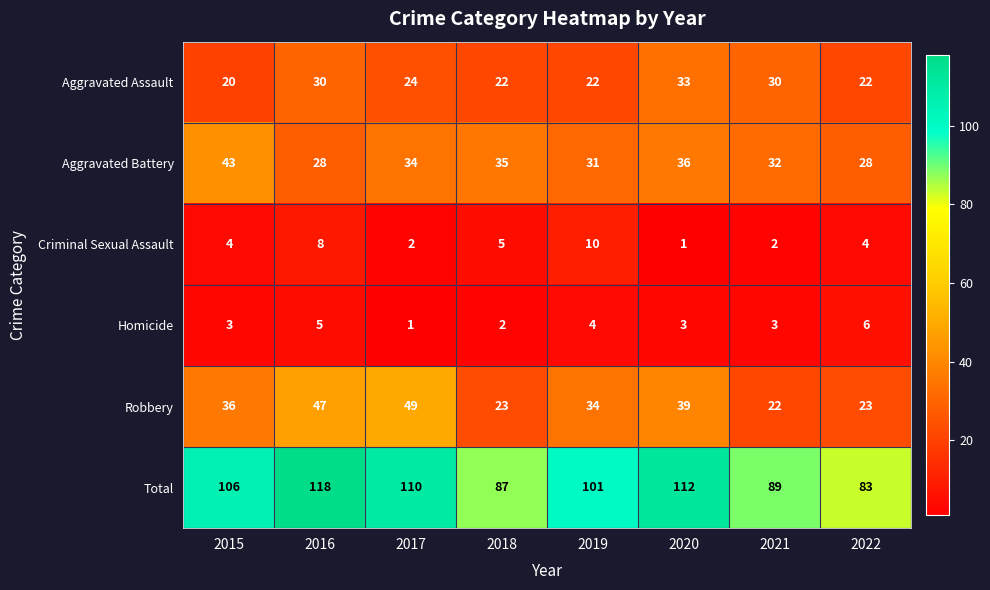

Is it true that Aggravated Assault equals 53 at 2020?

False